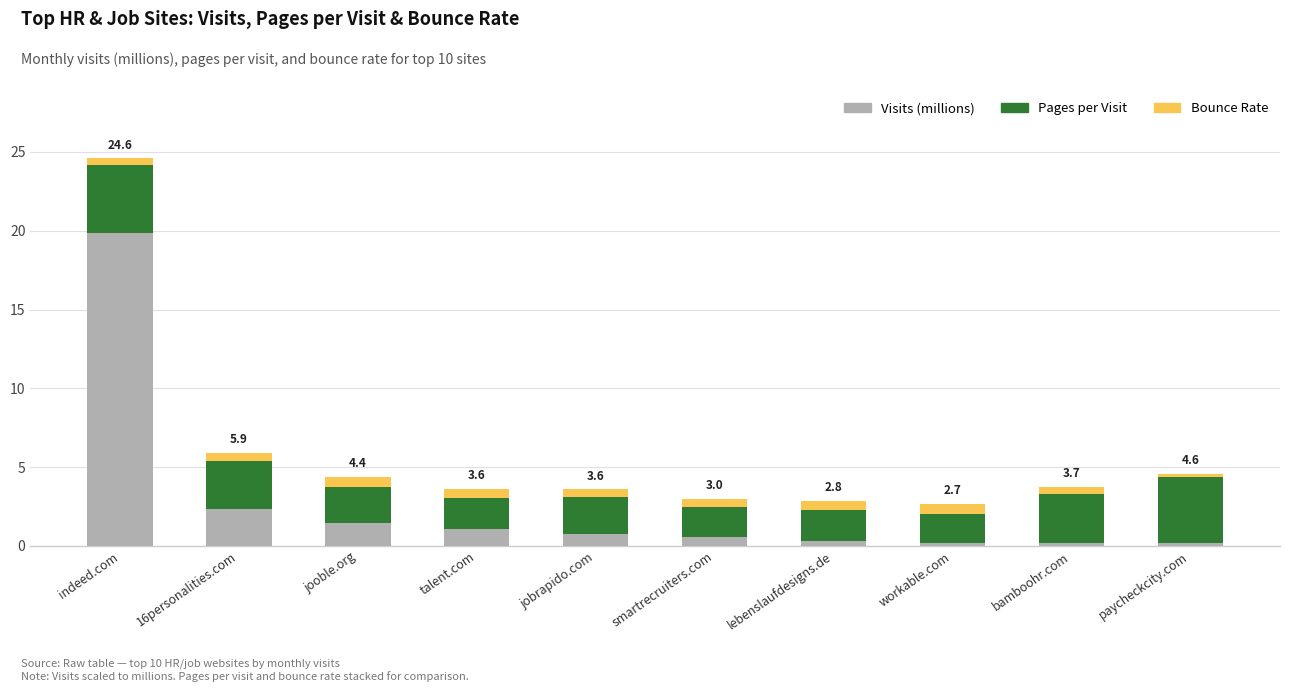

What is the highest value of the Visits (millions) series?

19.8